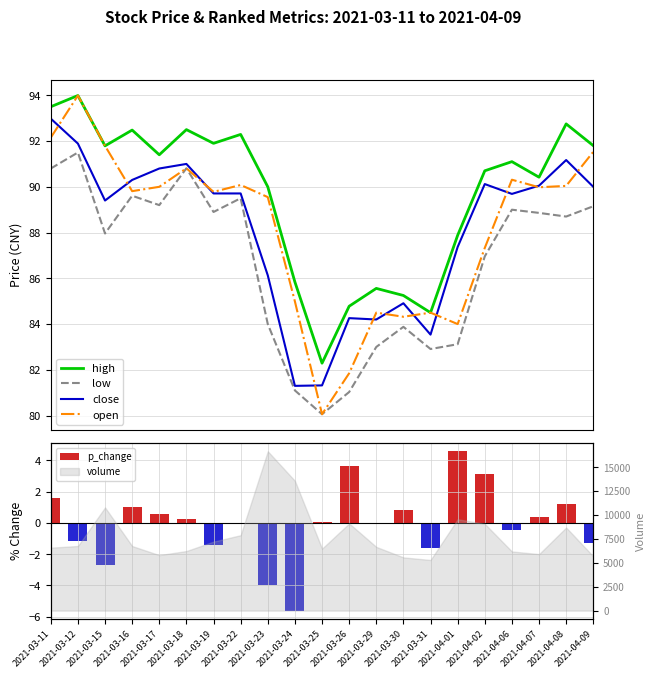

Which series changed the most between 2021-03-23 and 2021-03-29?

open